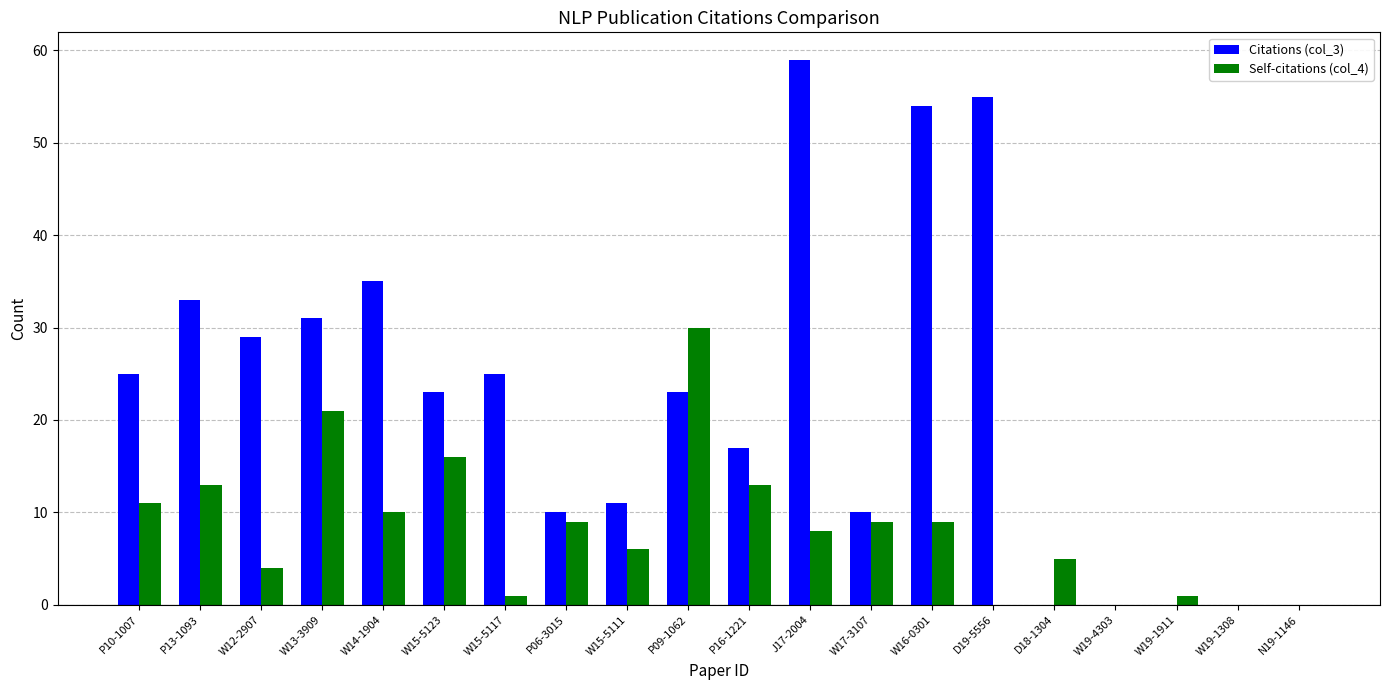

Which series changed the most between W13-3909 and W15-5111?

Citations (col_3)